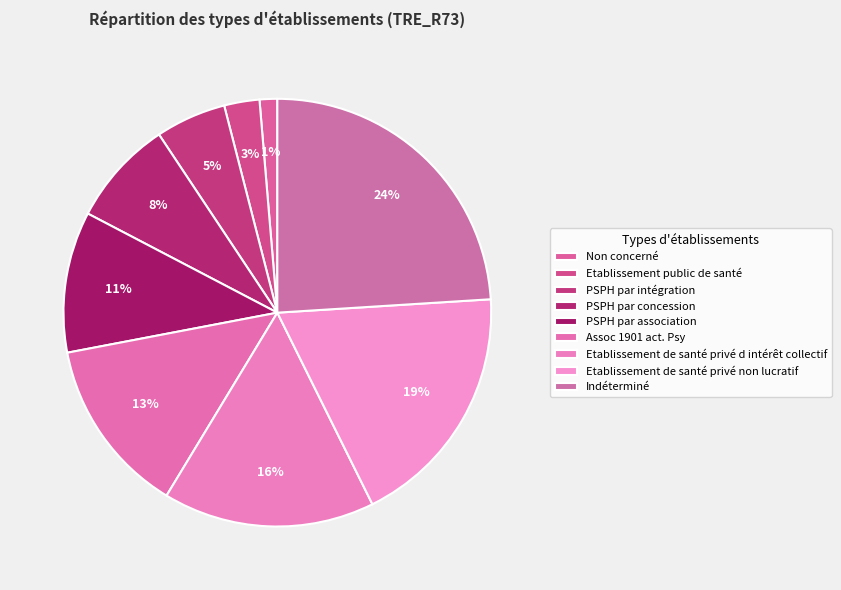

How many segments does this pie chart have?

9